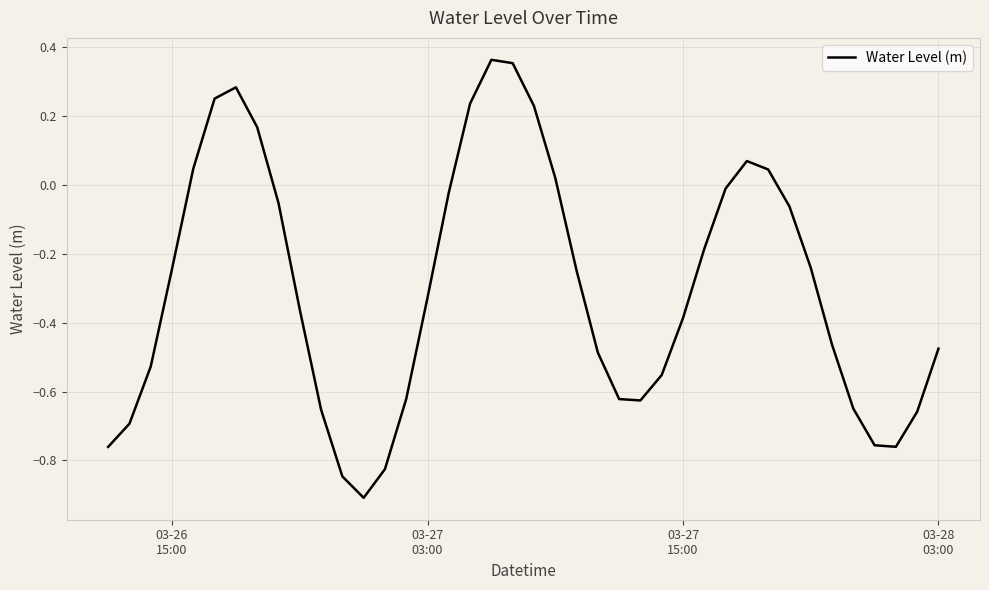

Count the number of values greater than 0.

11